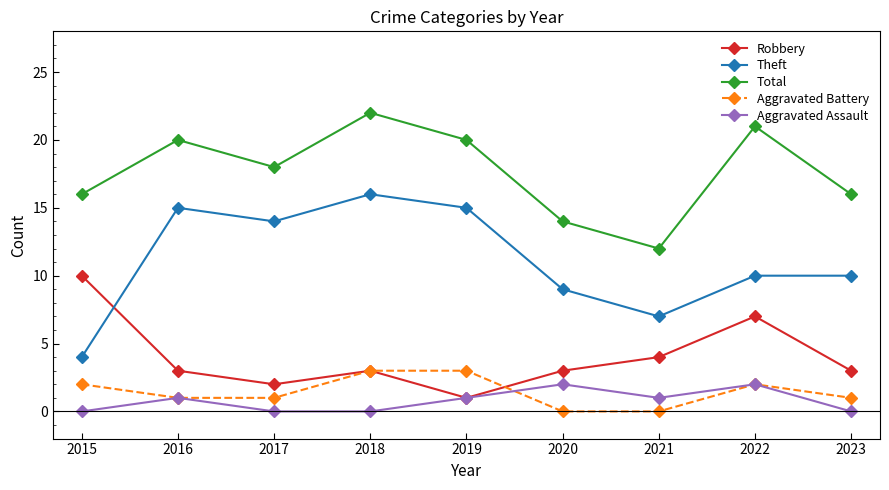

Count the Aggravated Assault values in the range 0 to 1.

7